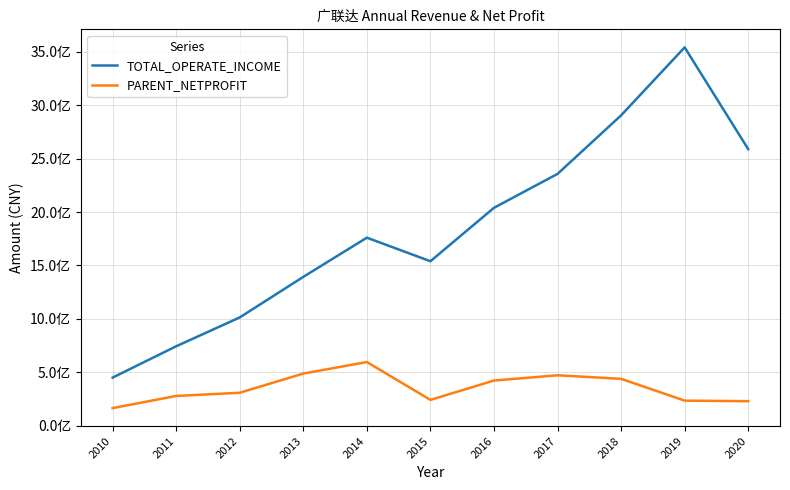

True or false: PARENT_NETPROFIT and TOTAL_OPERATE_INCOME cross at least once.

False